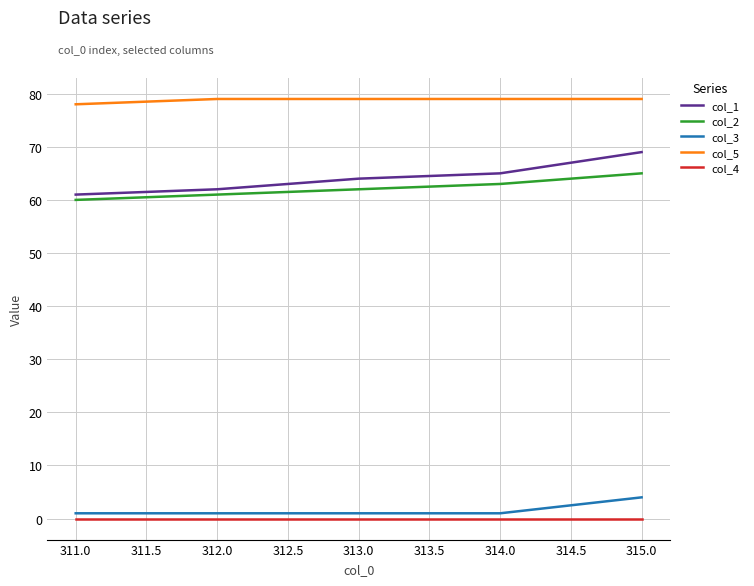

True or false: col_1 has a value of 61 at 311.0.

True